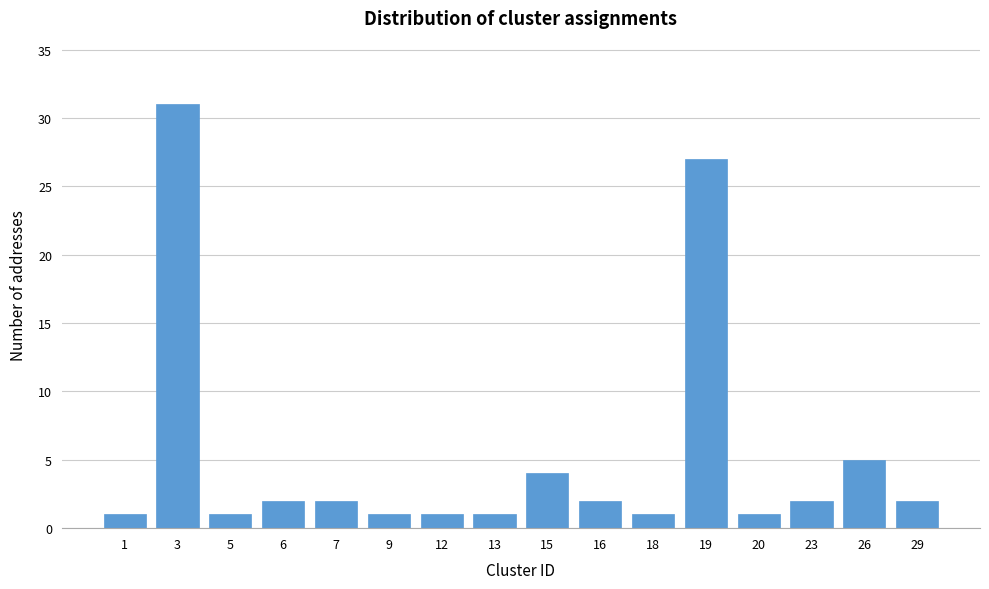

Reading right to left, list all the values displayed in this chart.

2	5	2	1	27	1	2	4	1	1	1	2	2	1	31	1